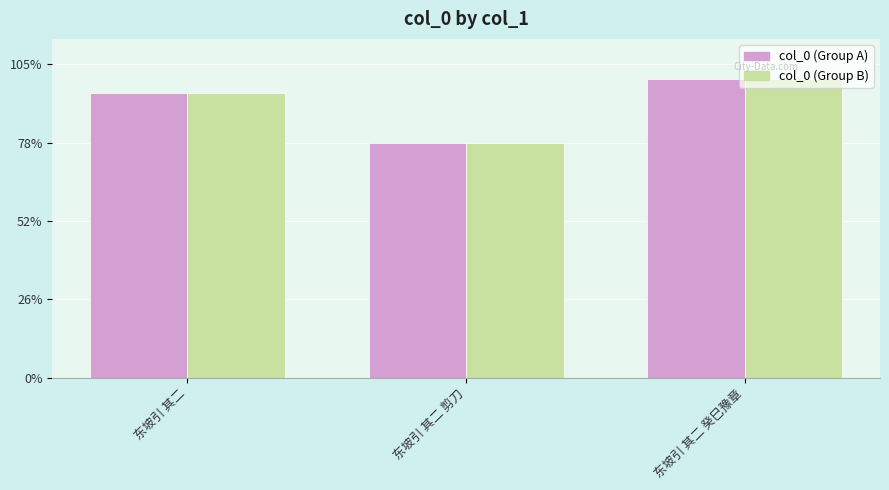

Where is col_0 (Group B) nearest to the value 865730?

东坡引 其二